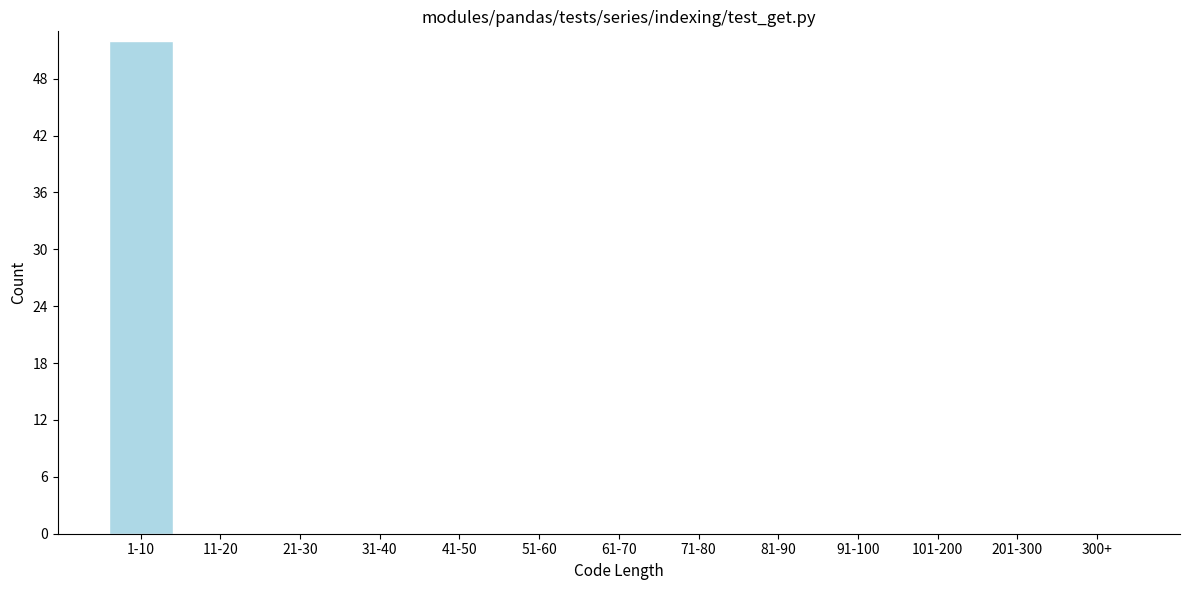

Reading left to right, list all the values displayed in this chart.

1-10=52	11-20=0	21-30=0	31-40=0	41-50=0	51-60=0	61-70=0	71-80=0	81-90=0	91-100=0	101-200=0	201-300=0	300+=0